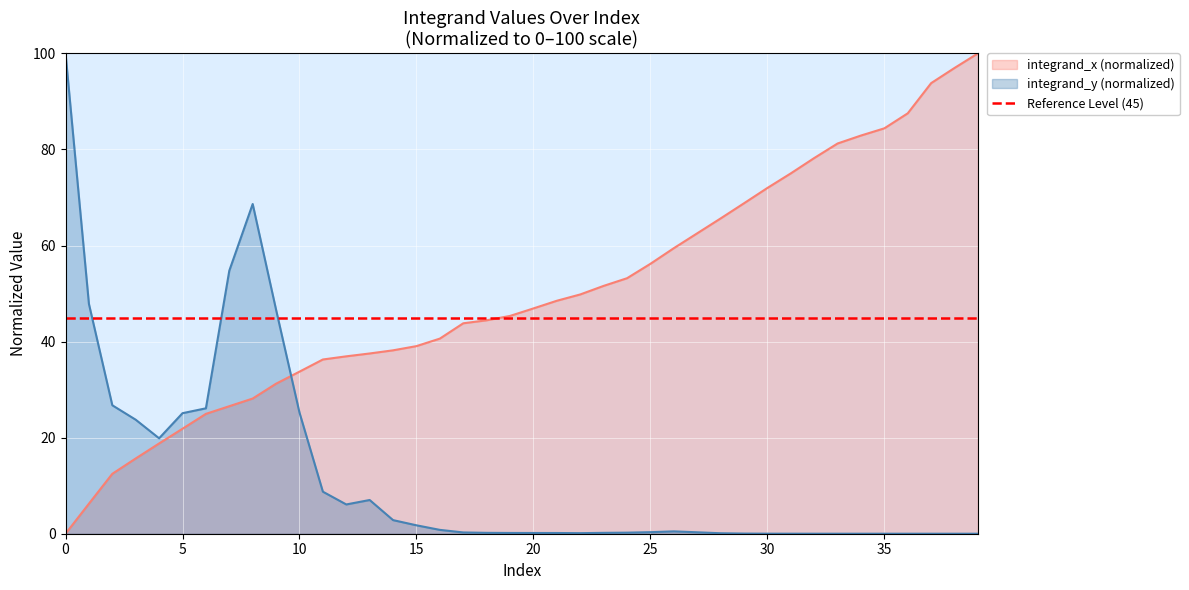

Reading left to right, extract all data points from this chart.

0.0	6.3	12.5	15.7	18.8	21.9	25.0	26.5	28.1	31.2	33.7	36.3	36.9	37.5	38.2	39.1	40.6	43.8	44.4	45.3	46.9	48.5	49.8	51.6	53.2	56.2	59.4	62.5	65.6	68.8	72.0	75.0	78.2	81.2	82.9	84.4	87.5	93.8	97.0	100.0